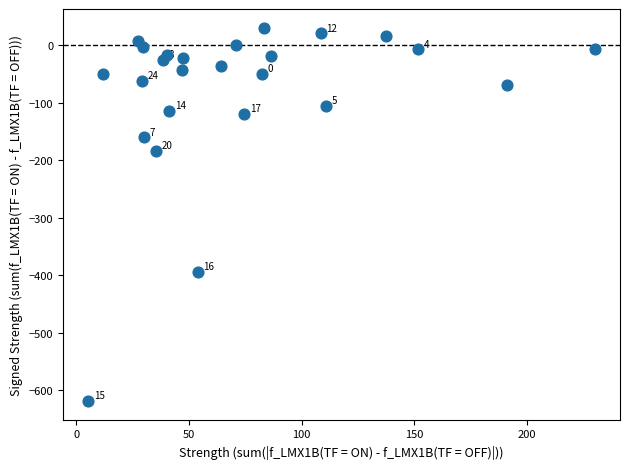

What Y value in the scatter plot is closest to -294?

-394